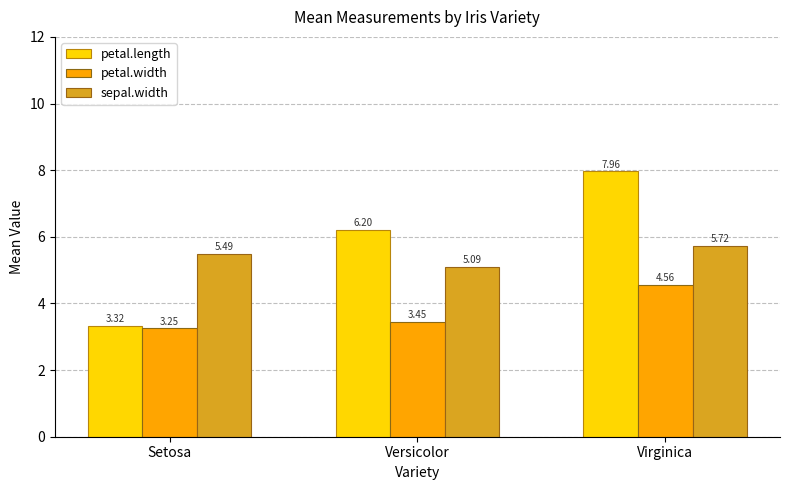

What is the label of the 1st bar from the left?

Setosa